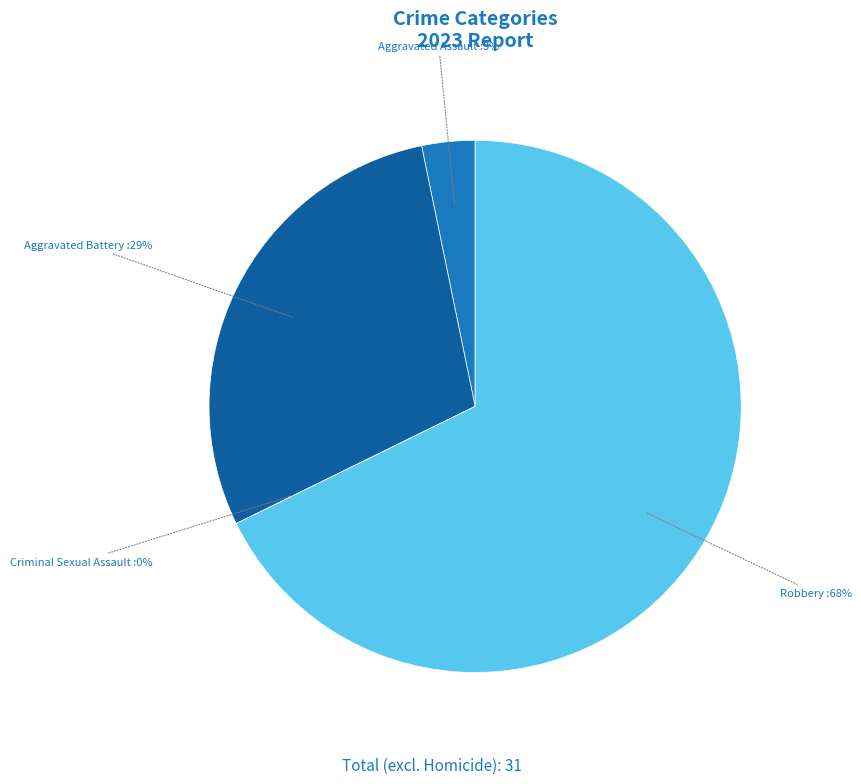

Count the number of slices in the pie.

4